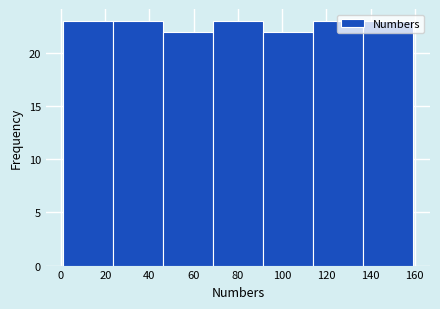

Reading left to right, transcribe this chart: for each bar, give the range it covers on the x-axis and its height. Neither the bar edges nor the heights are printed on the chart, so give them approximately, as read against the axes.

2 to 24: 23
24 to 46: 23
46 to 68: 22
68 to 92: 23
92 to 114: 22
114 to 136: 23
136 to 160: 23